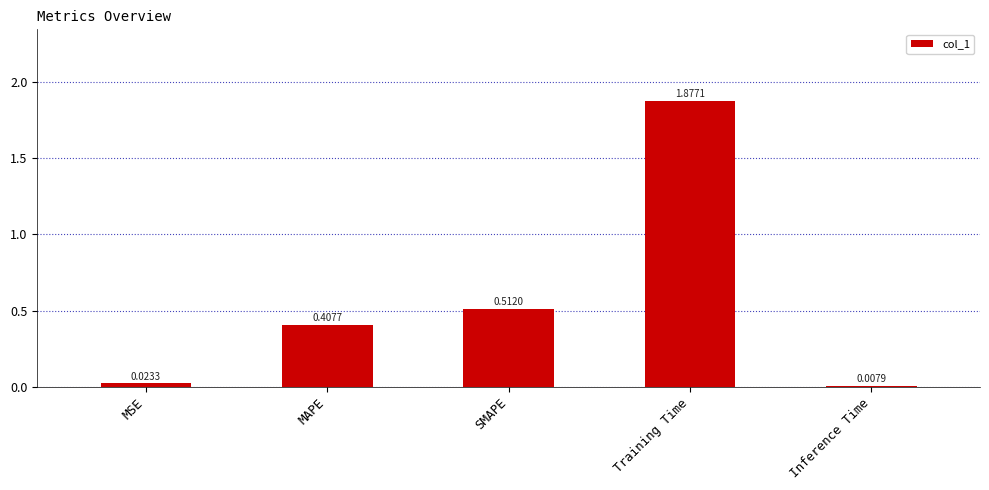

What is the label of the 4th bar from the left?

Training Time